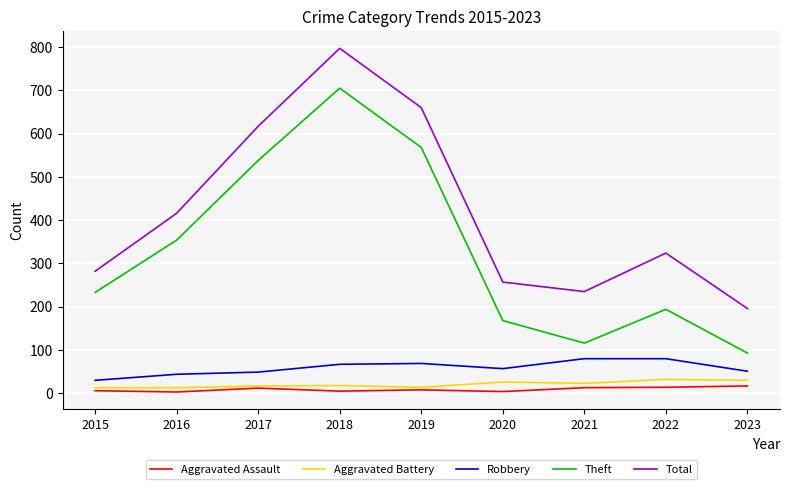

Which series has the largest range (max minus min)?

Theft